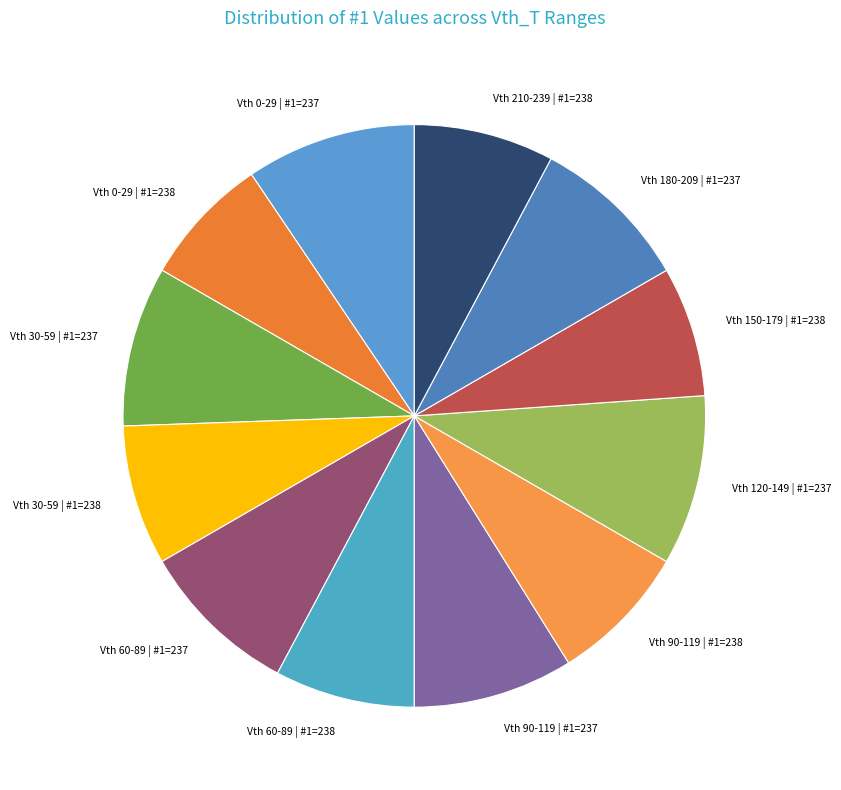

The Vth 90-119 | #1=238 slice represents 21% of the pie. True or false?

False